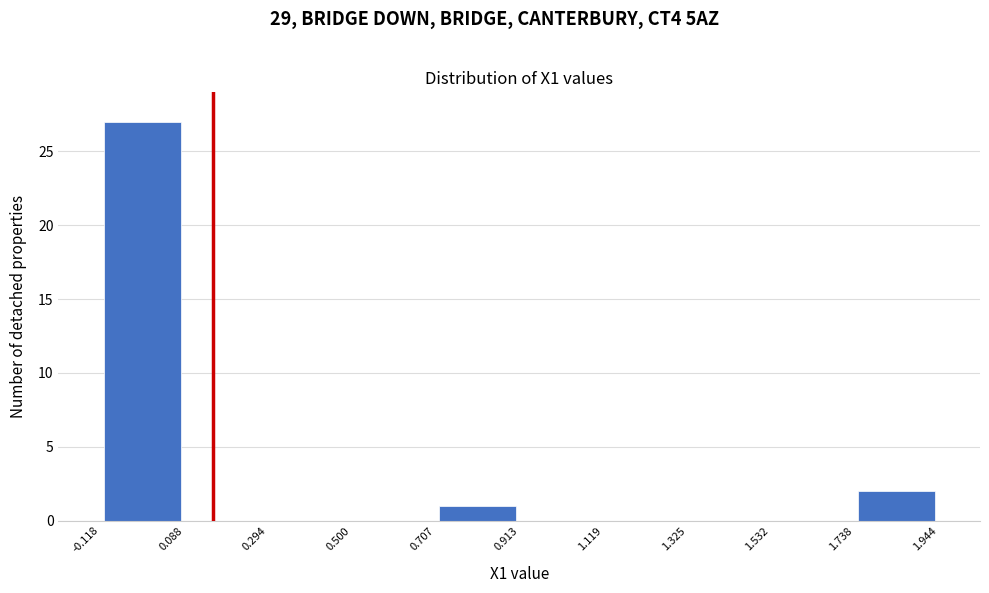

How tall is the bar that spans 0.707 to 0.913 on the x-axis? The values are not printed on the chart, so give them approximately, as read against the axis.

1